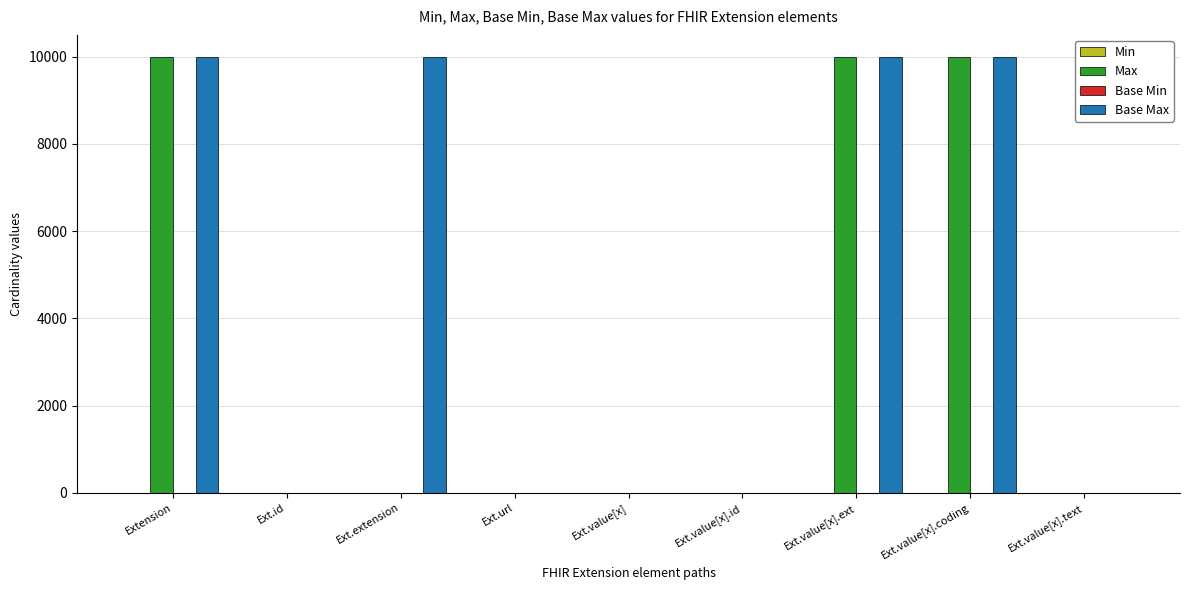

Is the value of Max at Ext.url greater than the value of Base Max at Ext.value[x].ext?

No